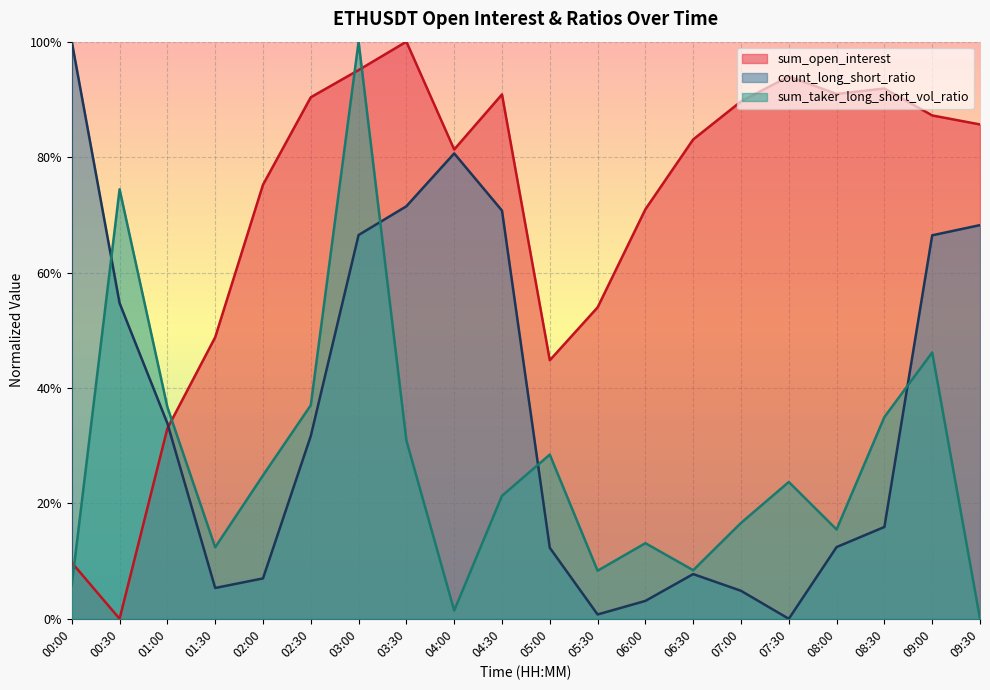

How many times do count_long_short_ratio and sum_open_interest cross each other?

1